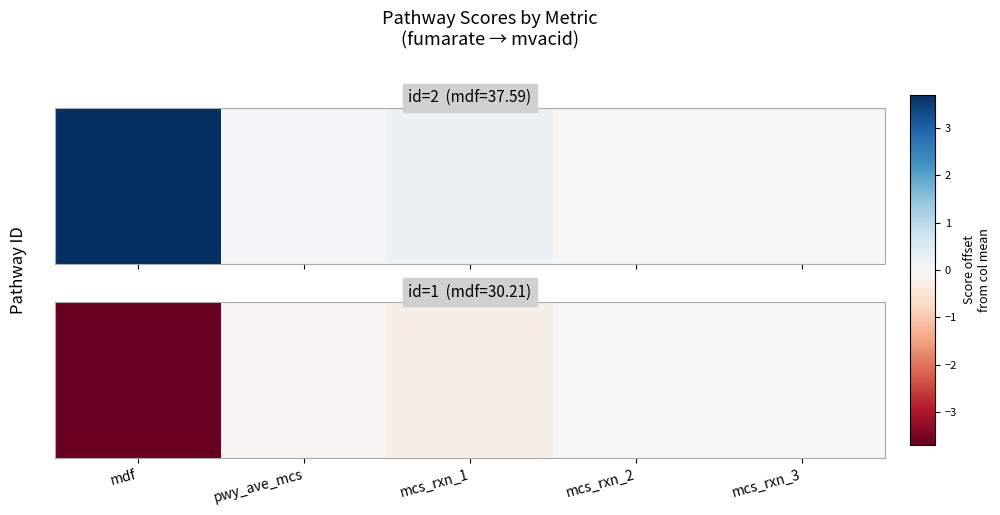

What is the difference between the values at mcs_rxn_2 and mcs_rxn_1?

0.2